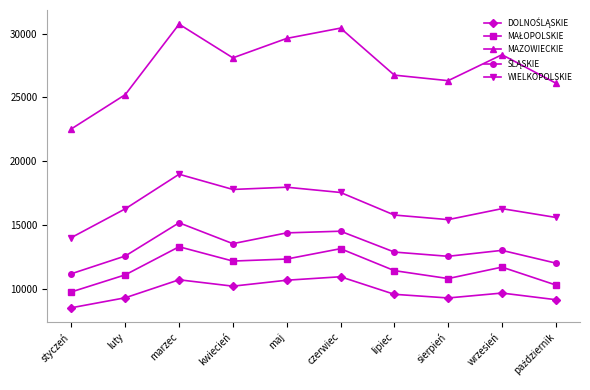

At how many categories does at least one series exceed 28904?

3